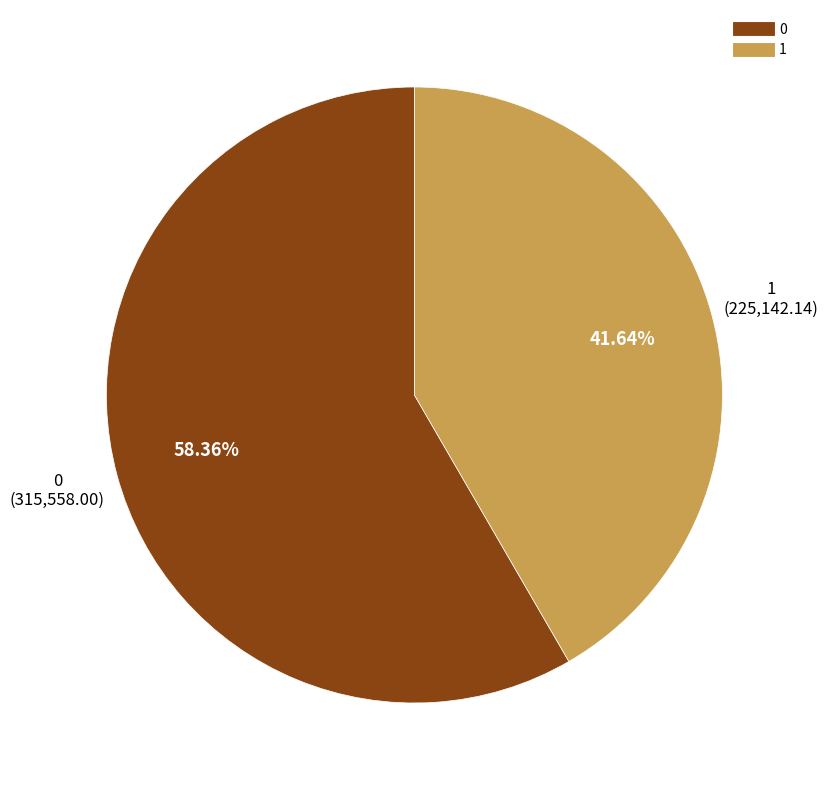

To the nearest percent, what percentage of the pie is 0?

58%